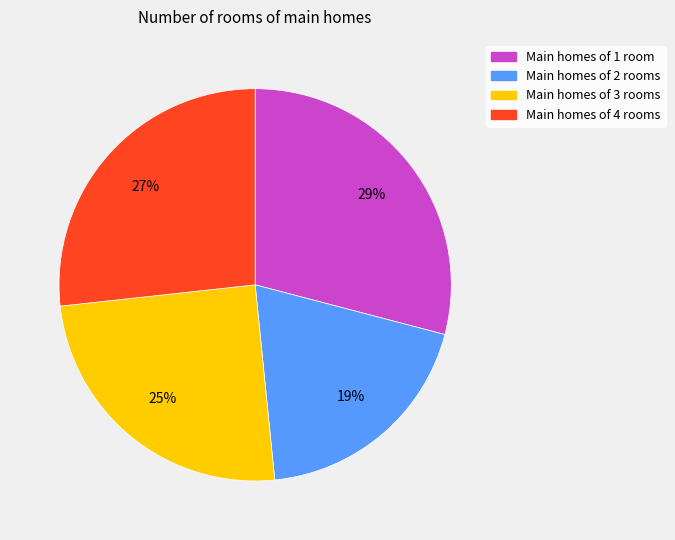

To the nearest percent, what is the difference between the largest and smallest slice percentages?

10%